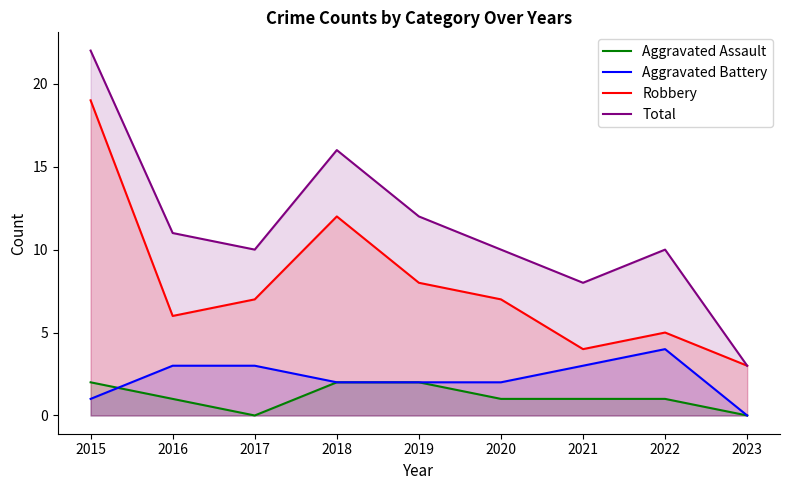

Between 2016 and 2017, which series saw the biggest shift?

Aggravated Assault